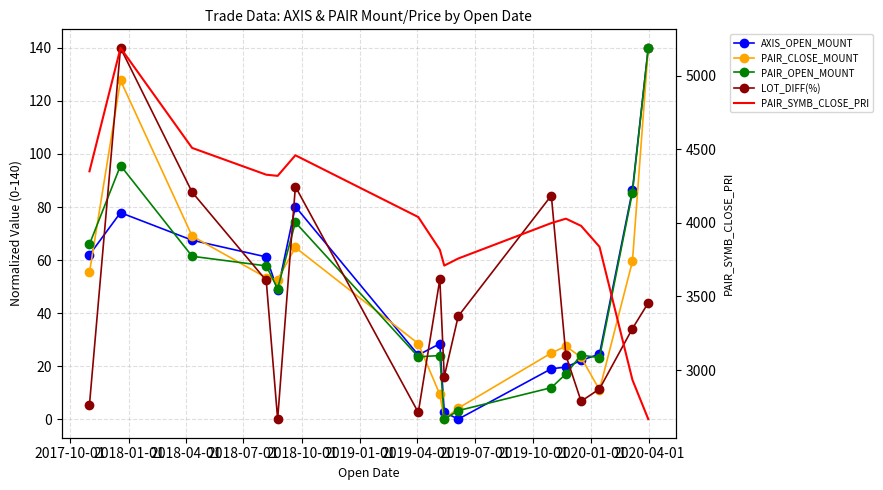

What is the greatest value displayed?

5190.0